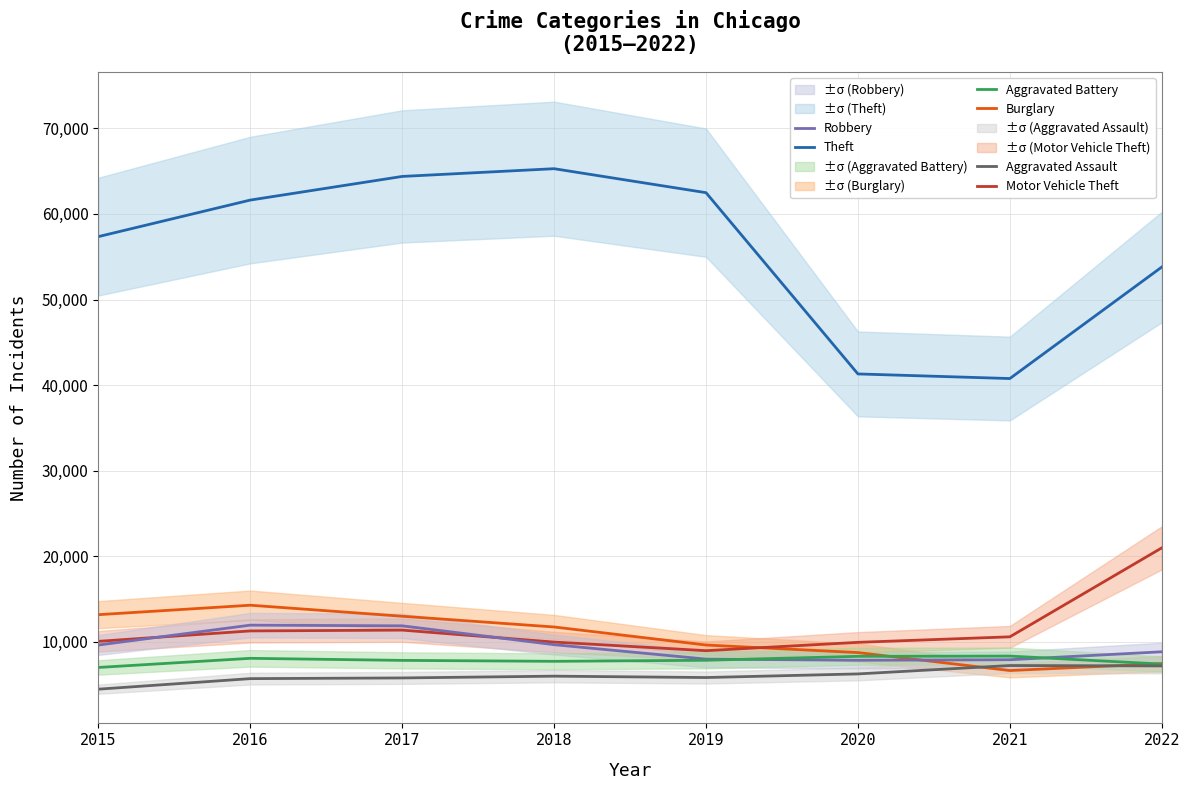

How many series are shown in this chart?

6